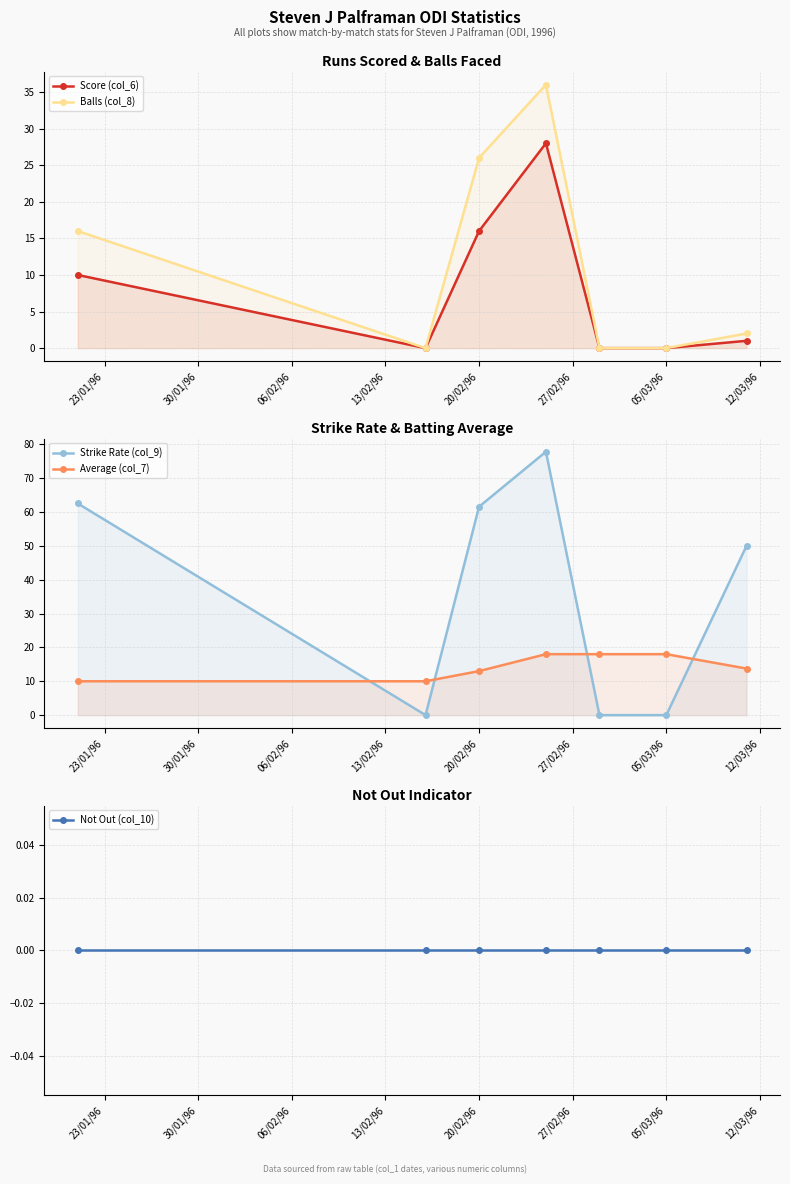

True or false: Average (col_7) and Not Out (col_10) intersect in this chart.

False